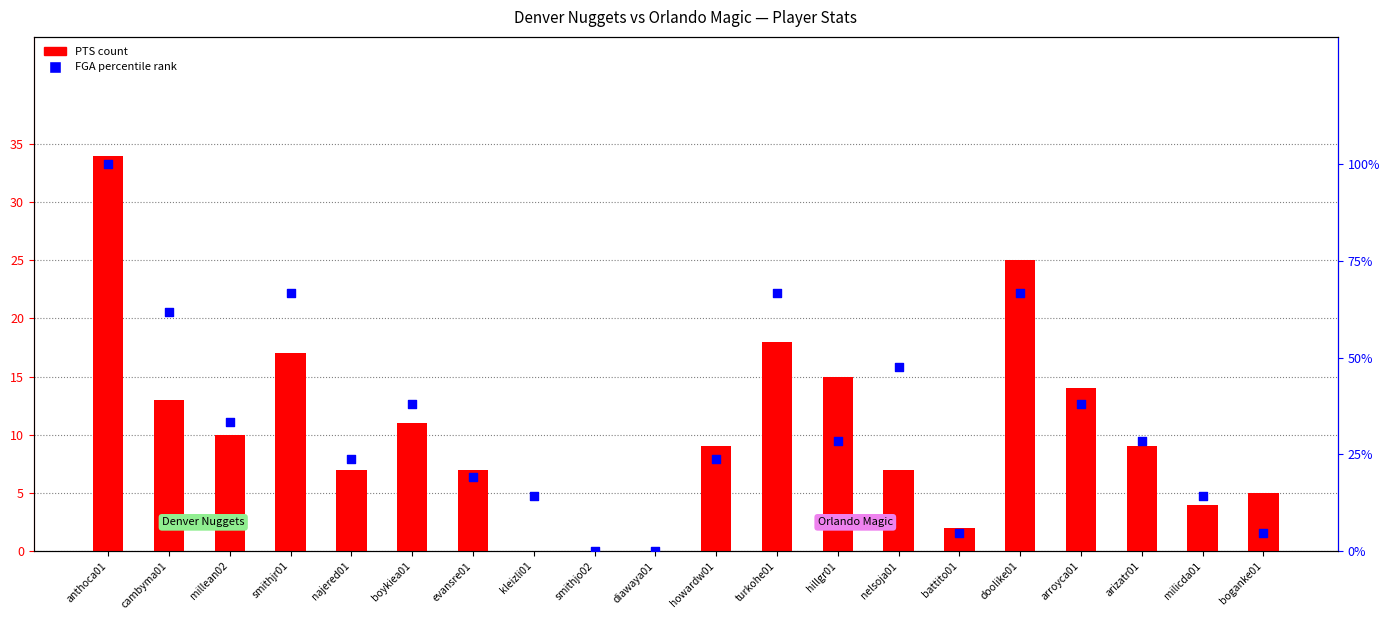

Which series has the largest total across all categories?

FGA (percentile rank)